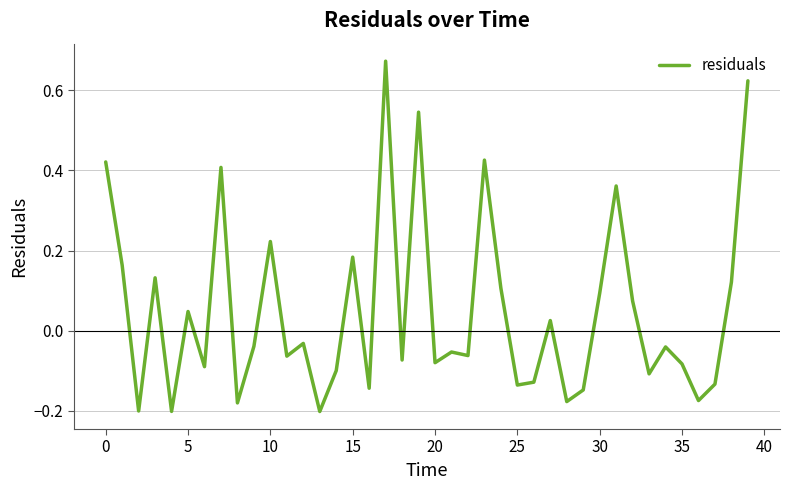

Does the chart have visible grid lines?

Yes